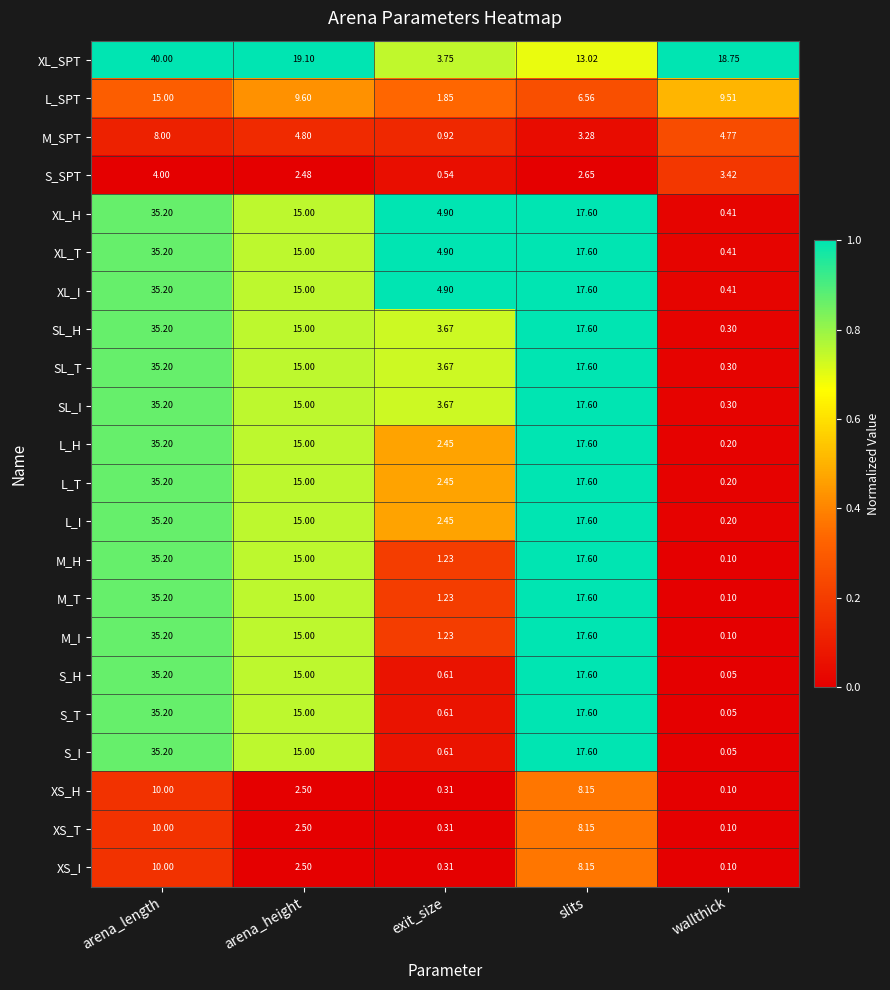

Is the value of SL_T at arena_height greater than the value of S_H at arena_length?

No